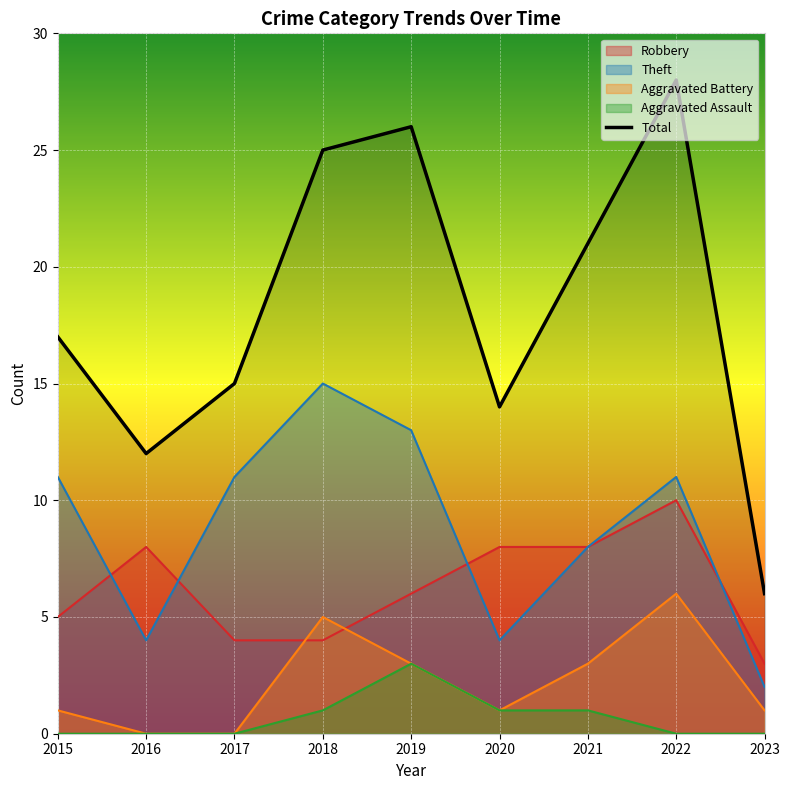

Is it true that the value at 2018 is 33?

False